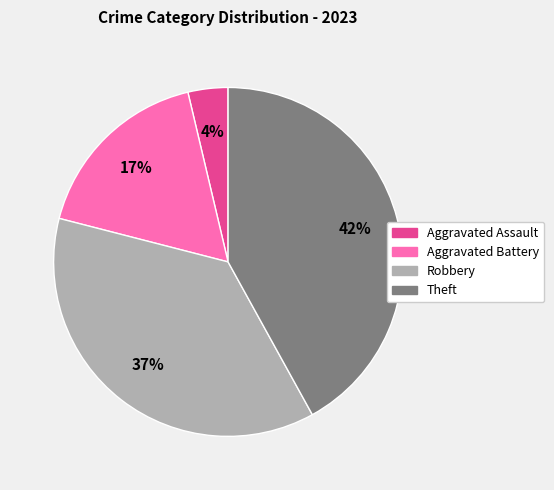

To the nearest percent, what percentage of the pie is Aggravated Assault?

4%